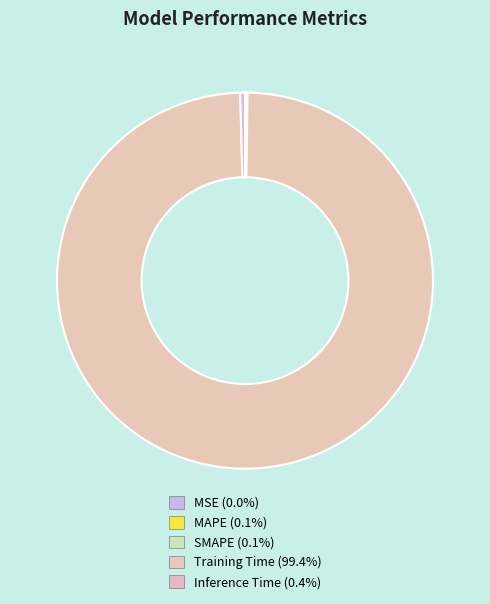

What is the smallest slice in the pie chart?

MSE